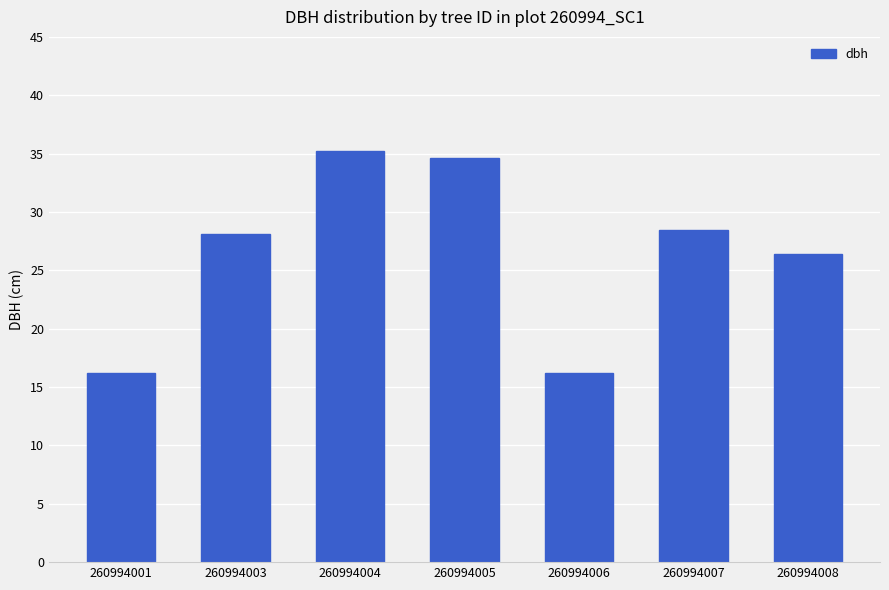

What is the sum of all values?

185.1